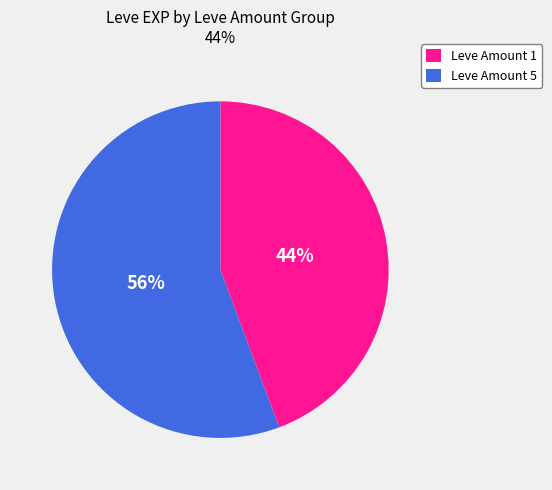

Is there any slice that represents more than half of the pie?

Yes